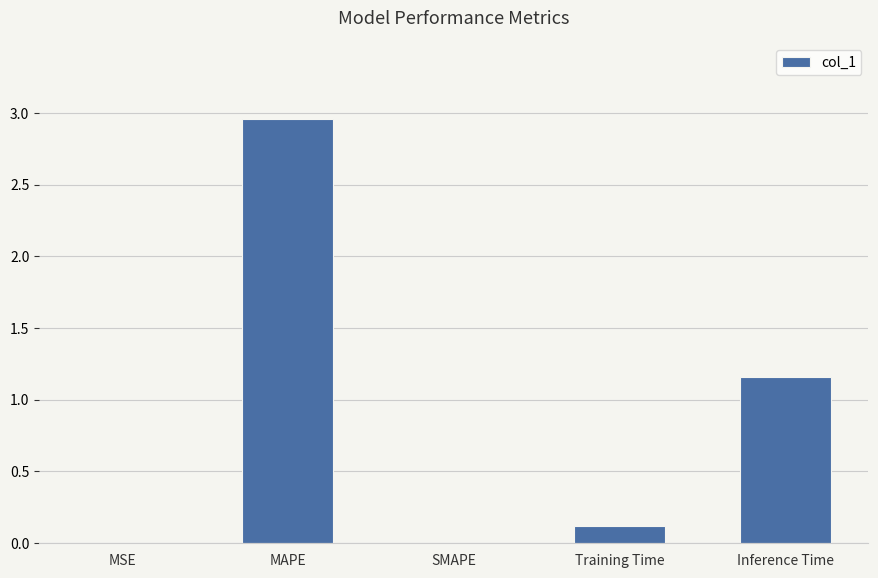

Where is the data nearest to the value 1?

Inference Time